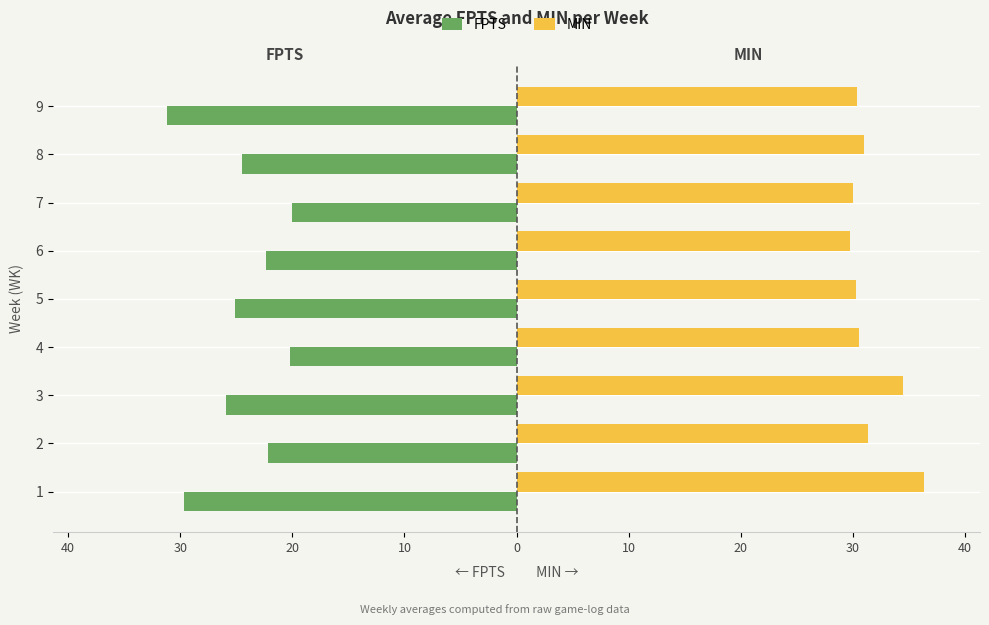

Reading left to right, extract all data points from this chart.

FPTS: -29.7	-22.2	-25.9	-20.2	-25.1	-22.4	-20.0	-24.5	-31.2
MIN: 36.3	31.3	34.5	30.5	30.2	29.8	30.0	31.0	30.3